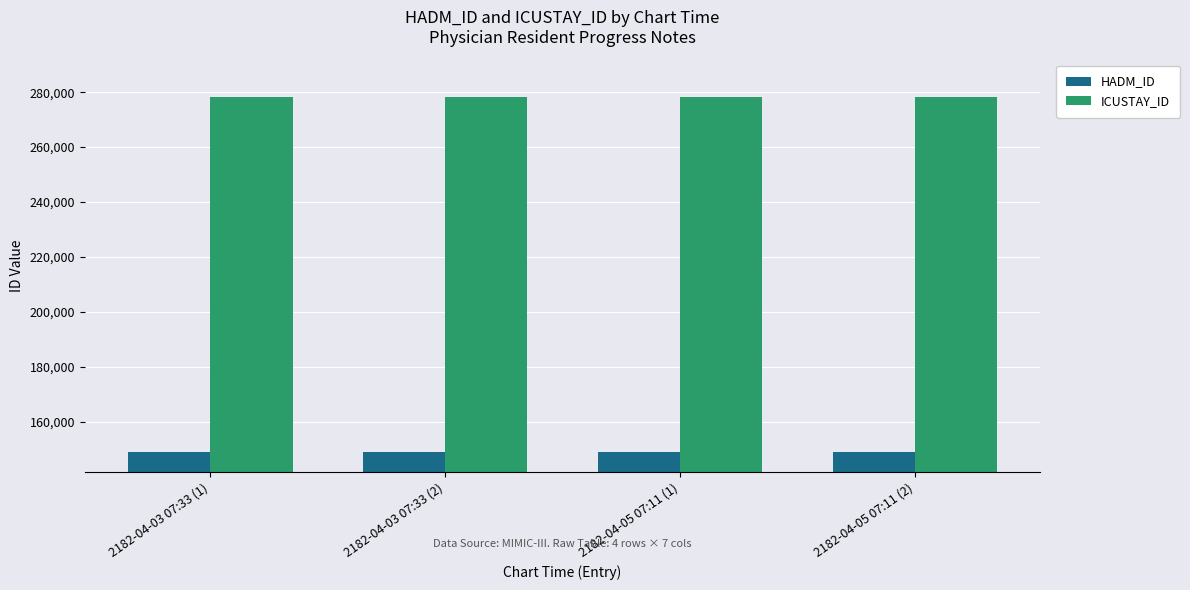

What is the minimum value shown in the chart?

149035